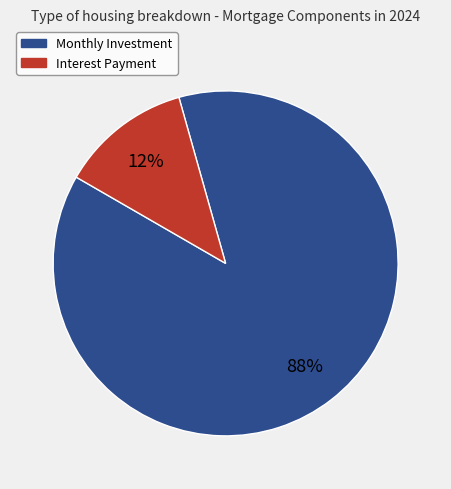

To the nearest percent, what is the average slice percentage?

50%